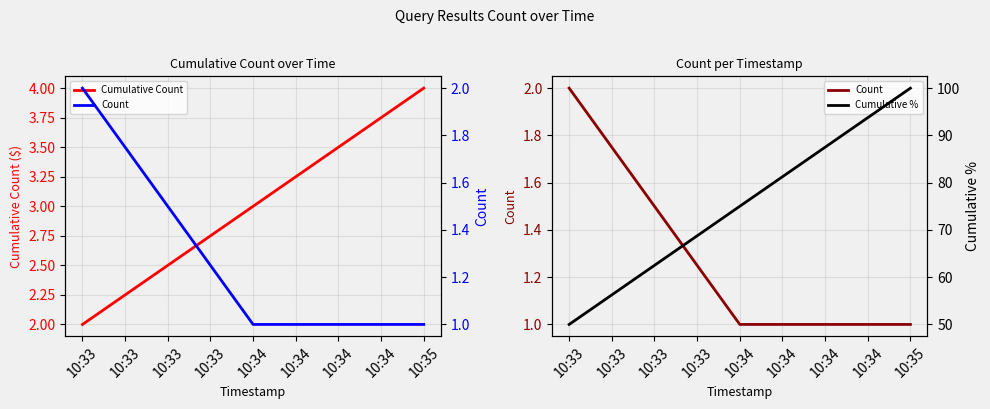

What is the value of the Cumulative Count point at the 1st from the left?

2